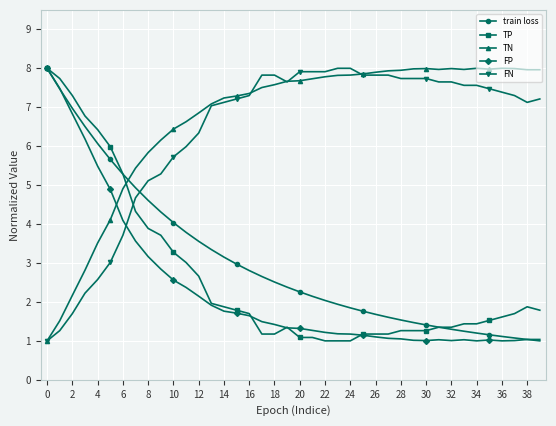

True or false: TP has more than 0 interior local peaks.

True